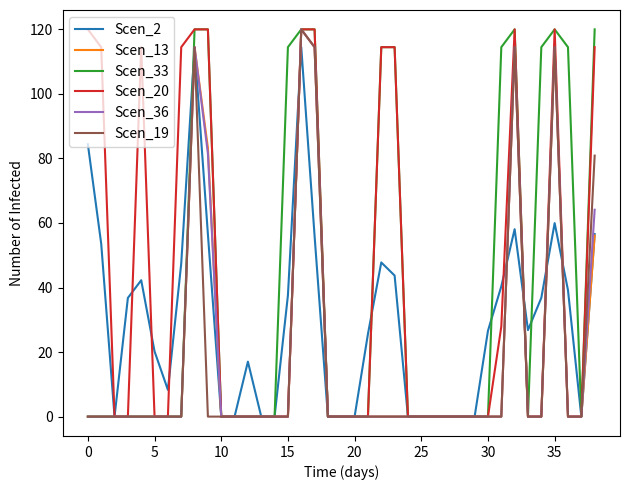

What is the greatest value displayed?

120.0